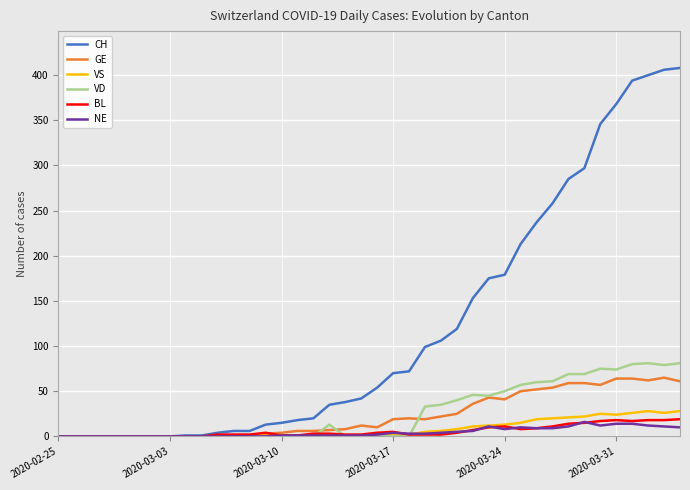

What is the maximum value shown in the chart?

408